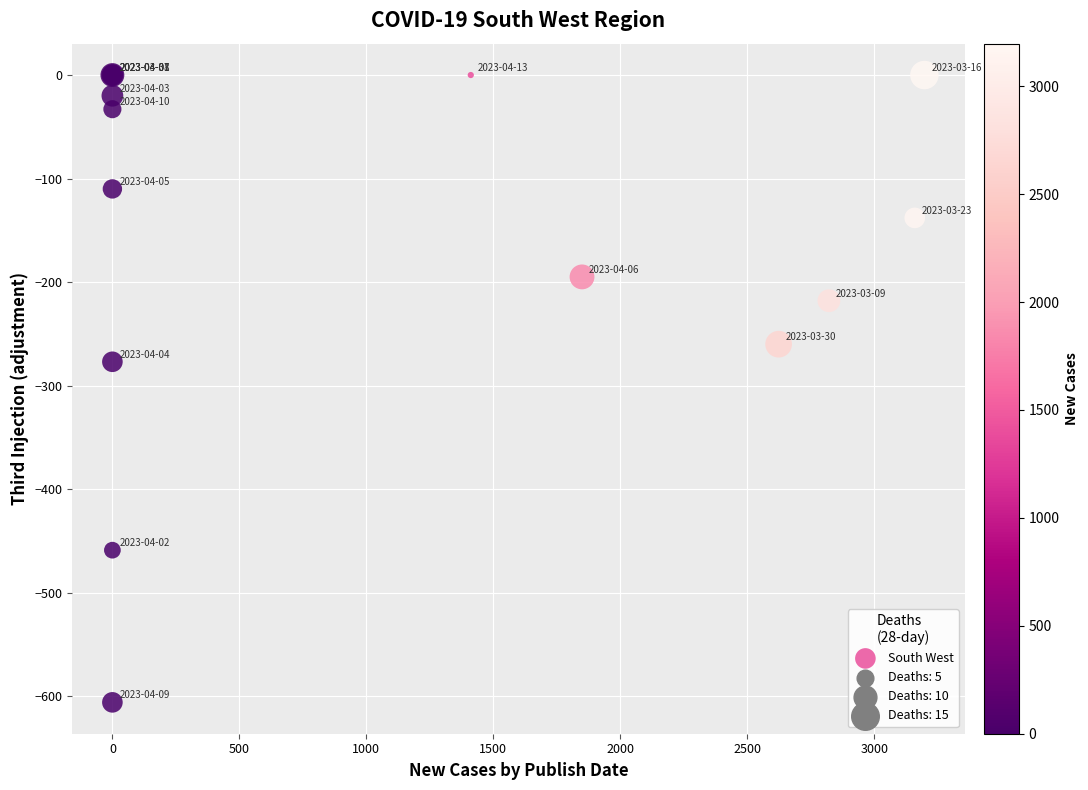

What Y value in the scatter plot is closest to -303?

-277